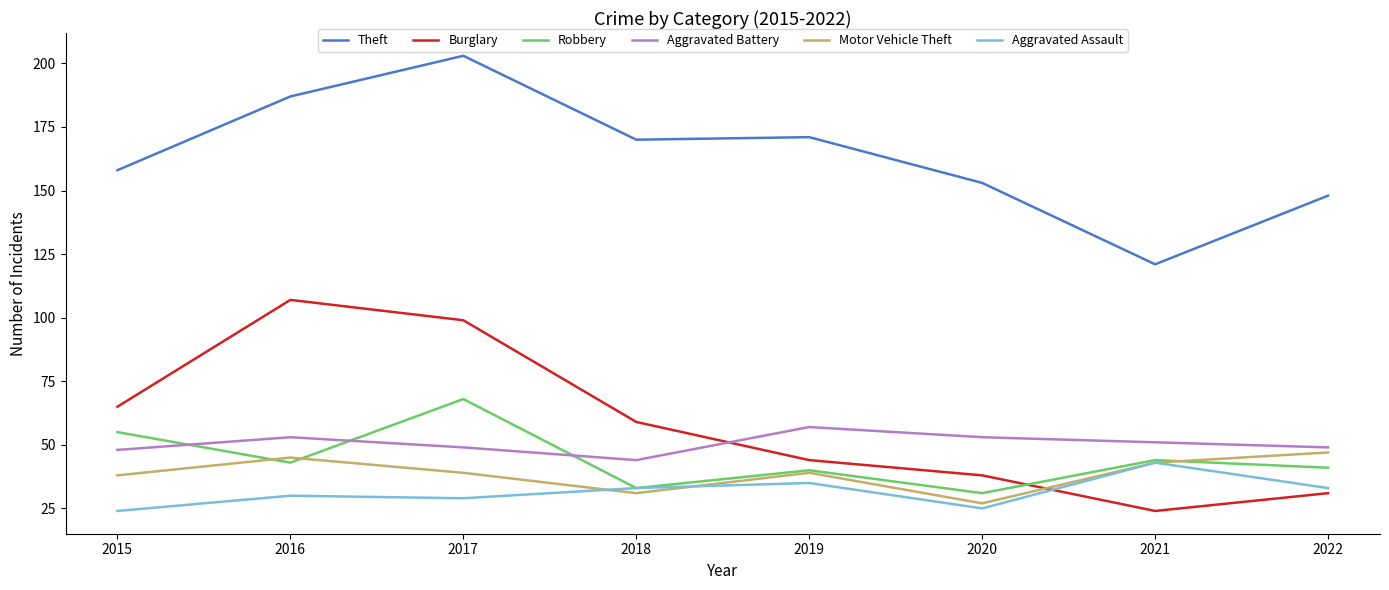

Where is the first local minimum for Robbery?

2016